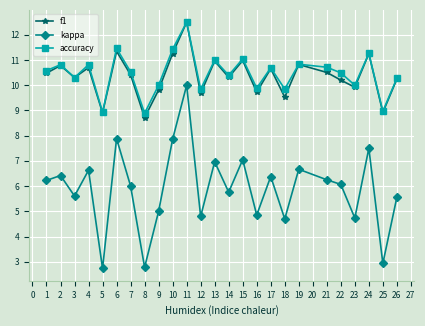

Between 6 and 18, which series saw the biggest shift?

kappa